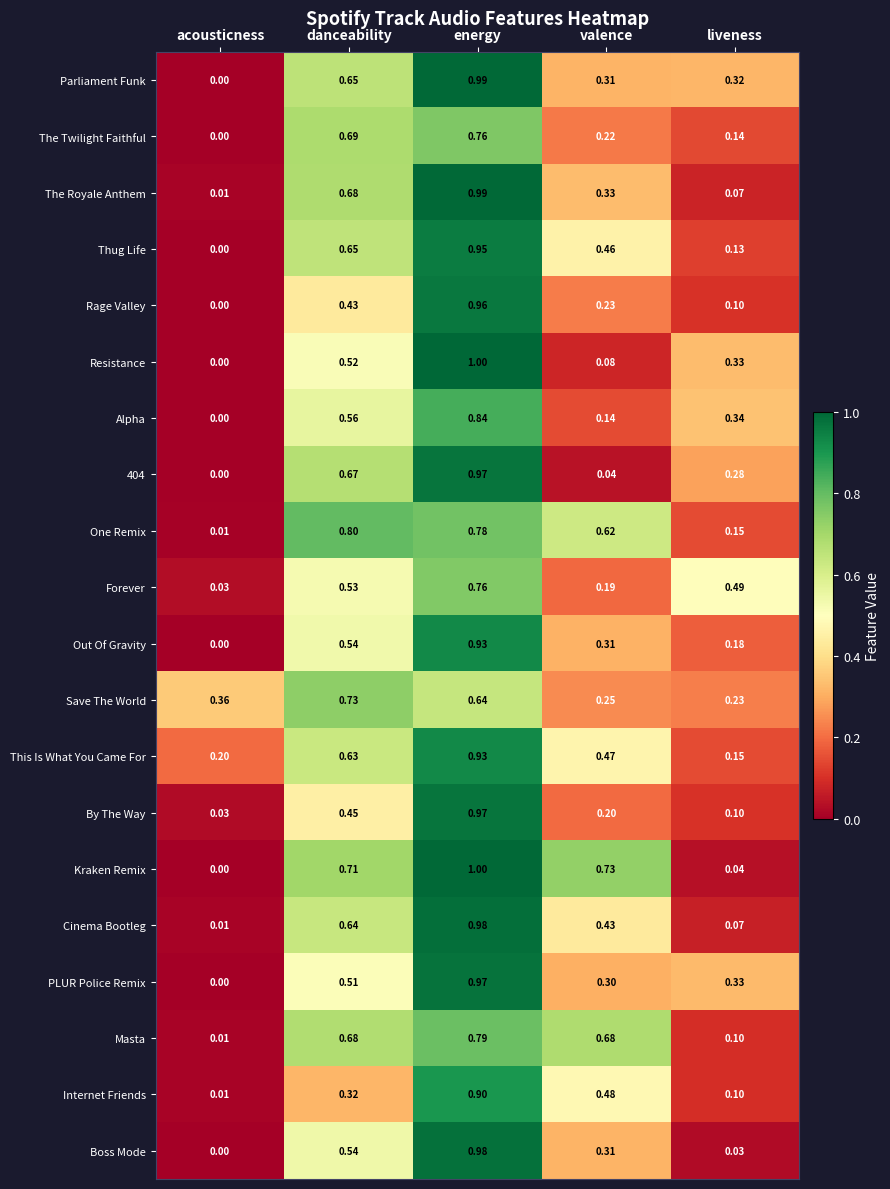

Which series changed the most between acousticness and danceability?

One Remix